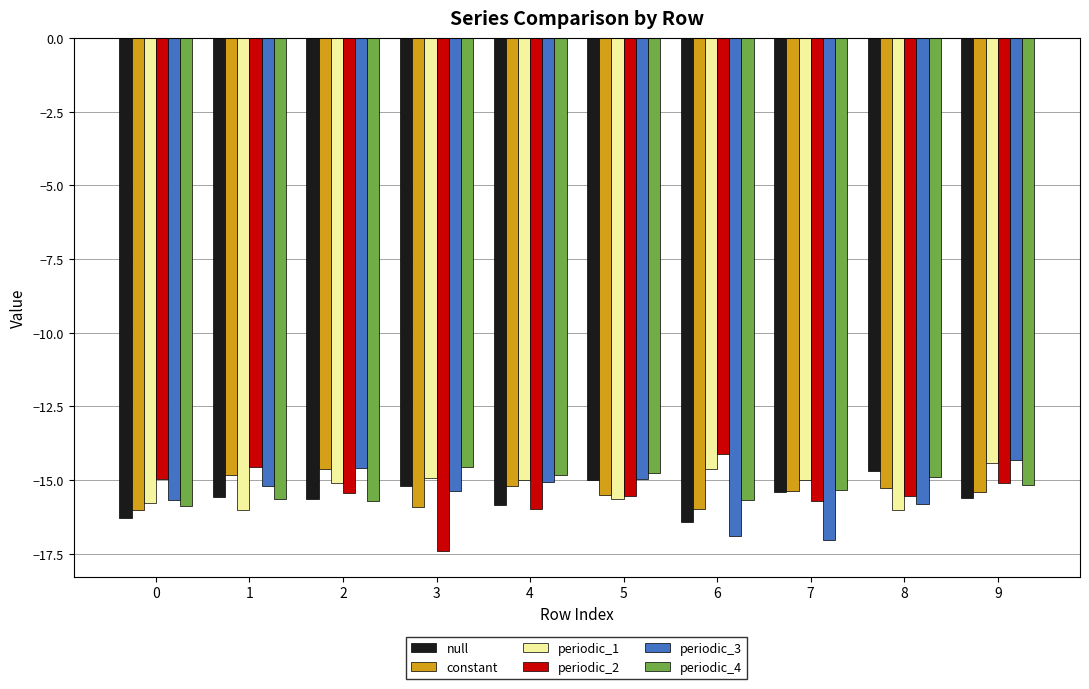

What is the highest value of the periodic_4 series?

-14.6